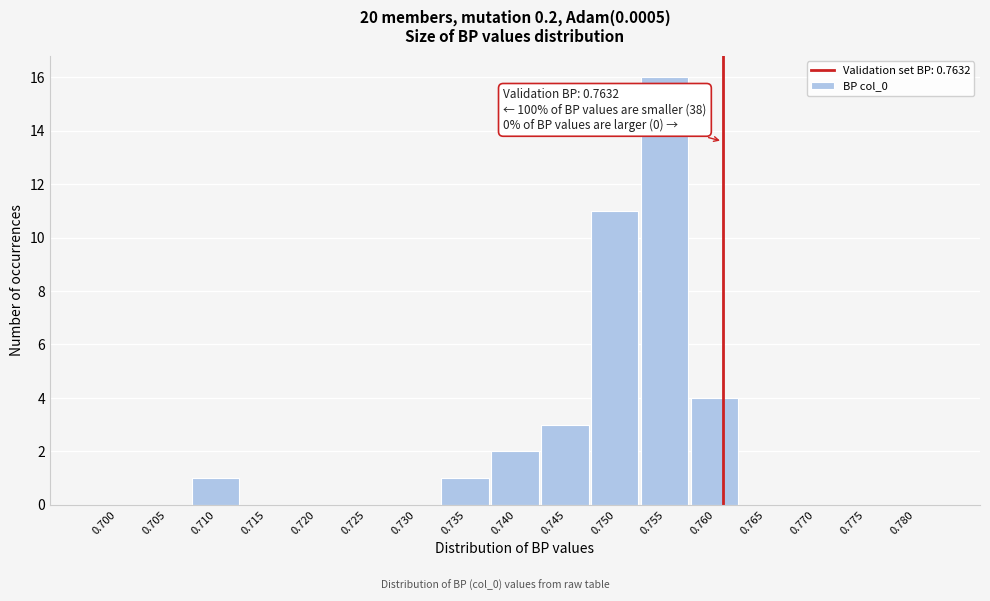

Reading left to right, extract all data points from this chart.

0.700=0	0.705=0	0.710=1	0.715=0	0.720=0	0.725=0	0.730=0	0.735=1	0.740=2	0.745=3	0.750=11	0.755=16	0.760=4	0.765=0	0.770=0	0.775=0	0.780=0